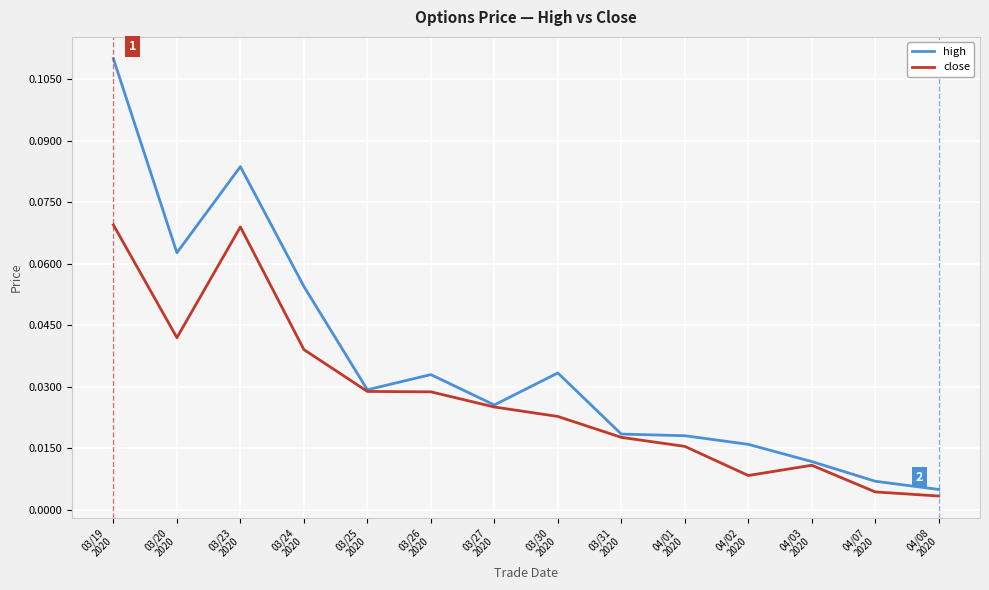

At how many categories does at least one series exceed 0?

14